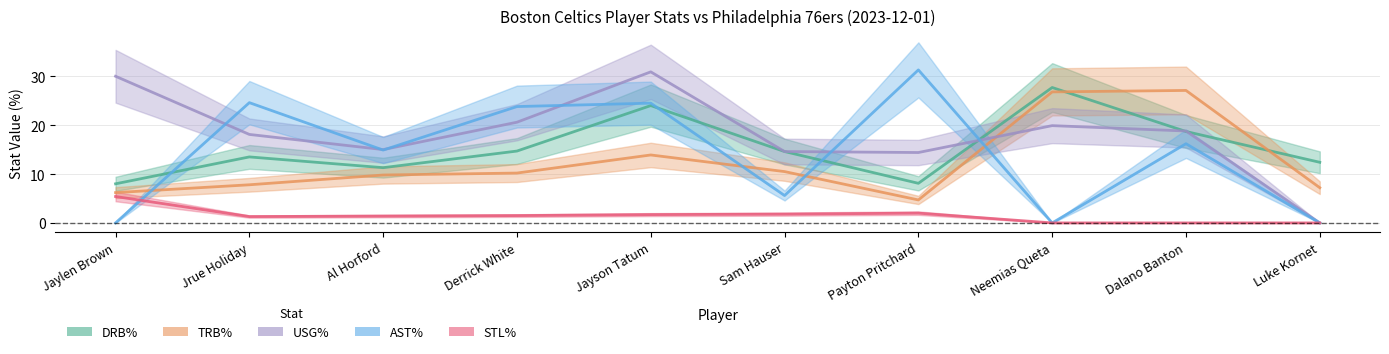

At which label does STL% first exceed 1?

Jaylen Brown